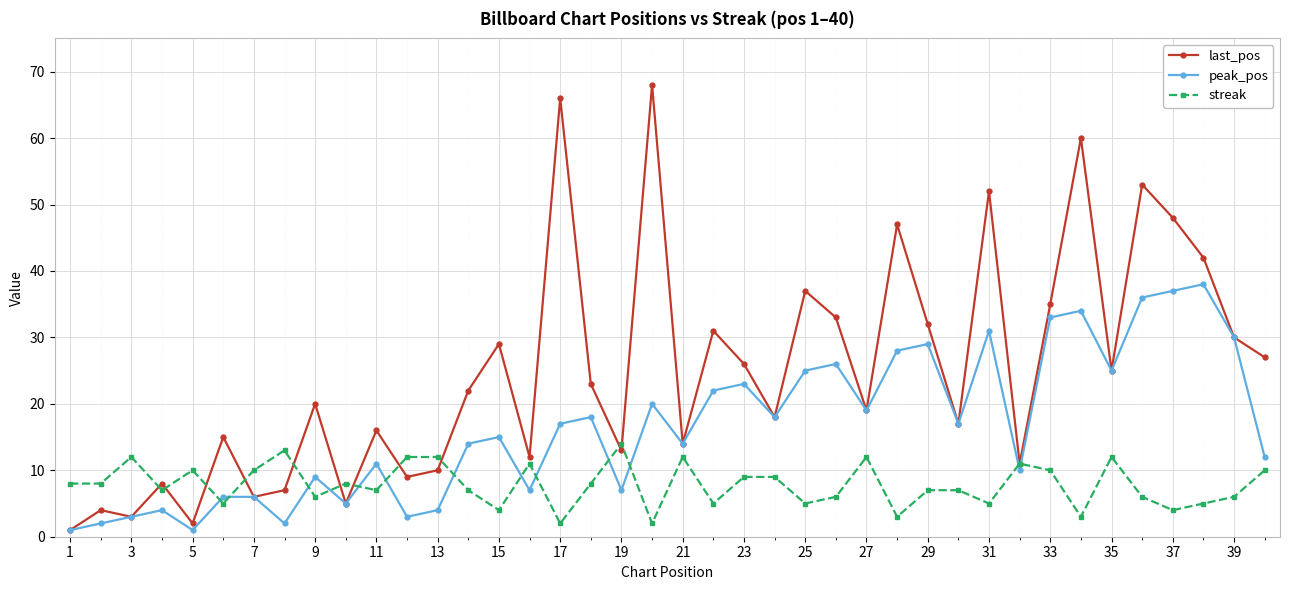

Which series has the largest total across all categories?

last_pos